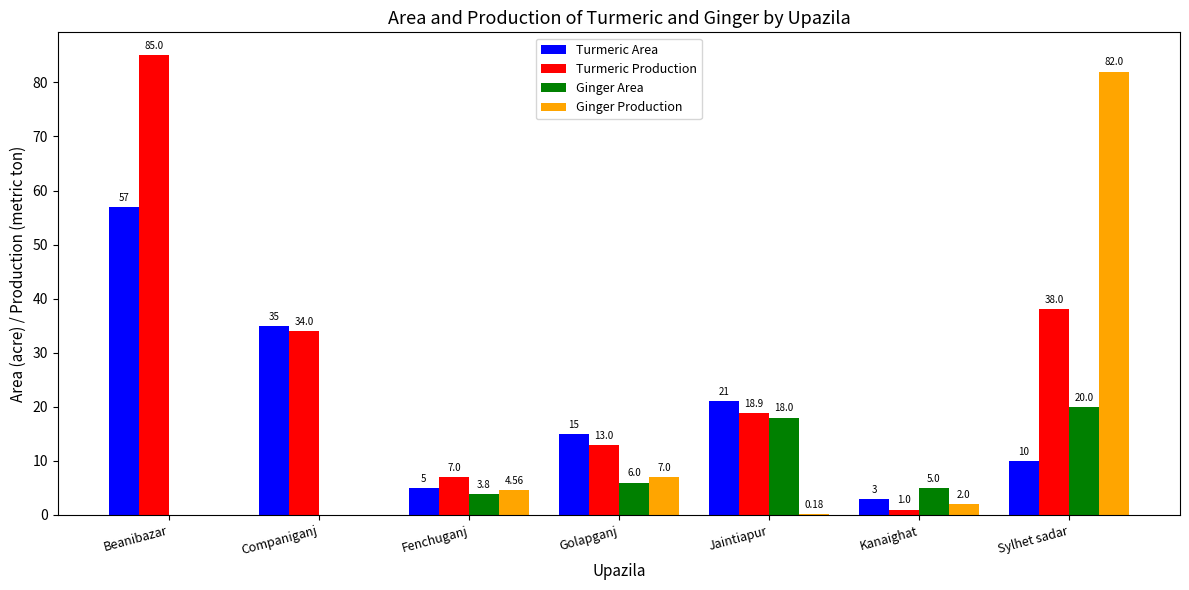

What is the difference between the Turmeric Area values at Kanaighat and Golapganj?

12.0